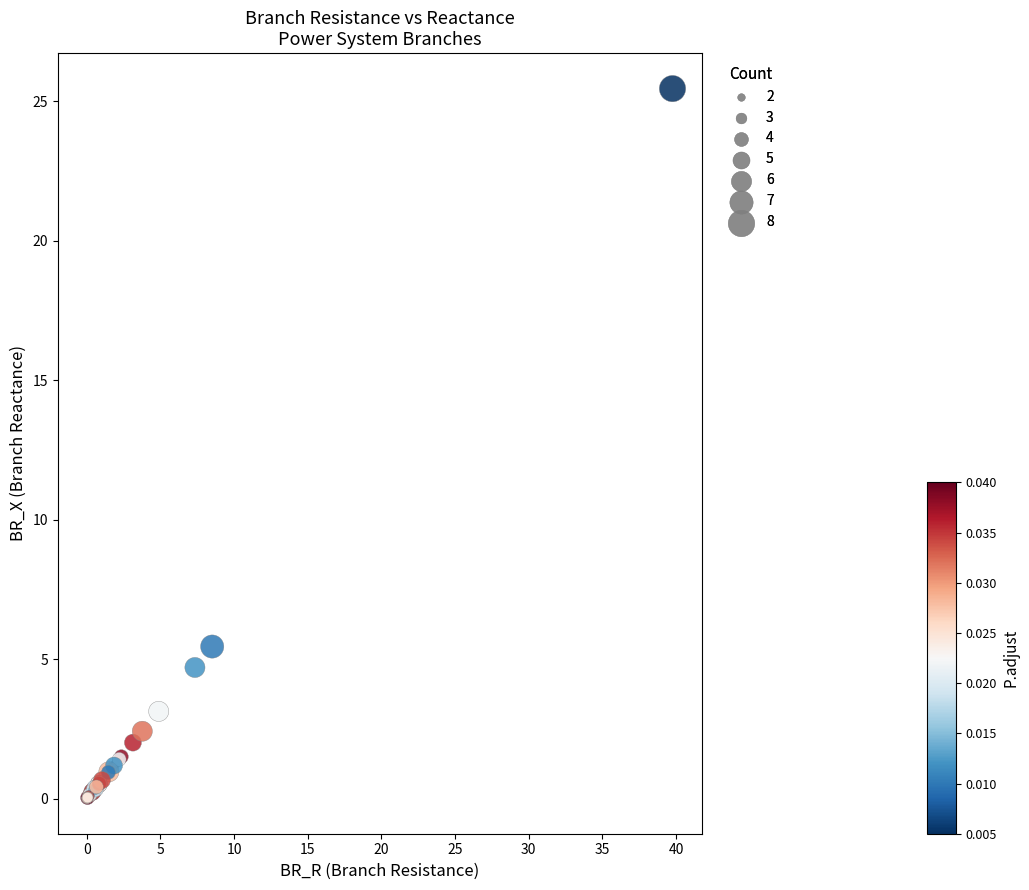

What Y value in the scatter plot is closest to 12?

5.4